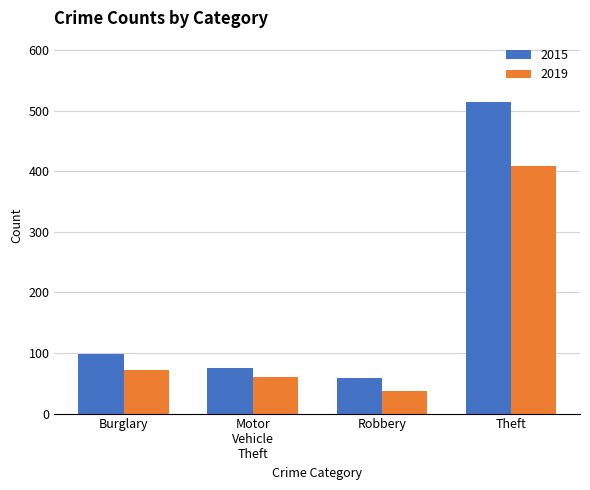

Reading left to right, transcribe all the data shown in this chart.

2015: 98	75	59	515
2019: 72	60	38	409